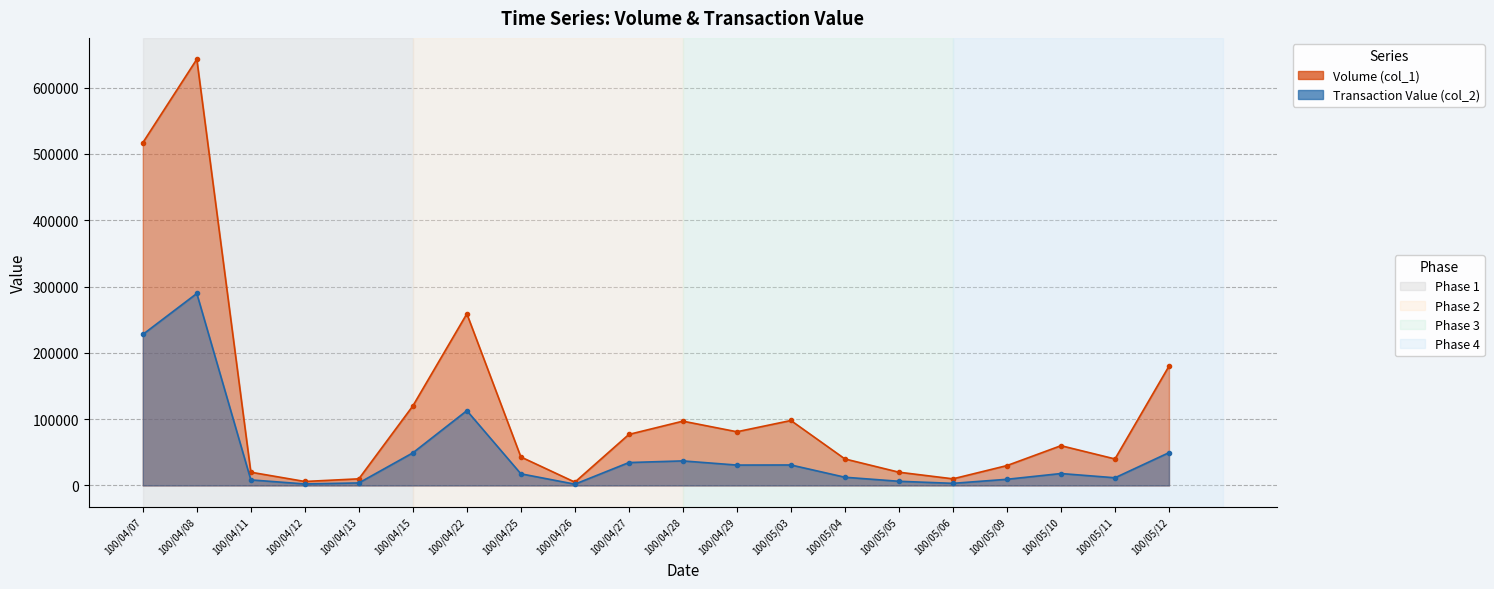

Does the chart have visible grid lines?

Yes